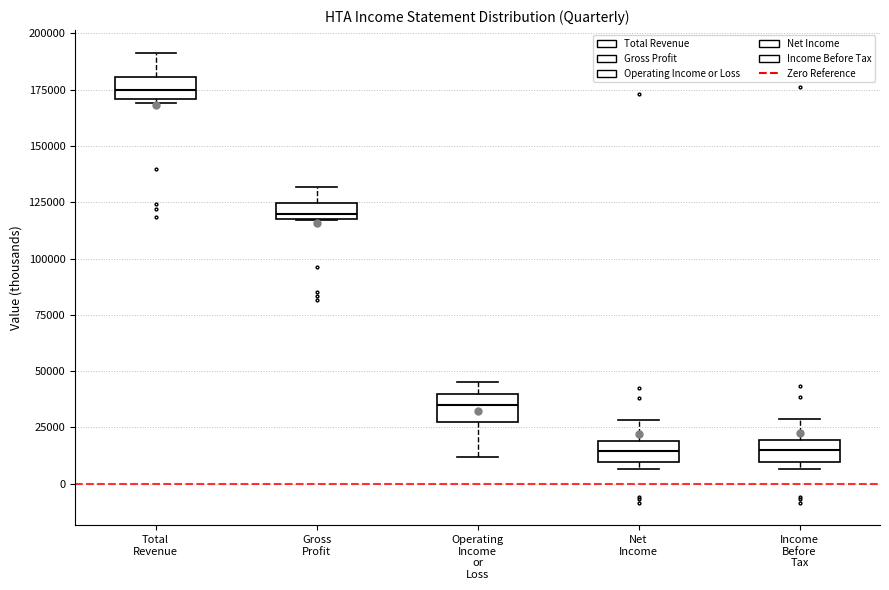

Where does the upper whisker of the box for Income Before Tax end on the y-axis? The values are not printed on the chart, so give them approximately, as read against the axis.

30000